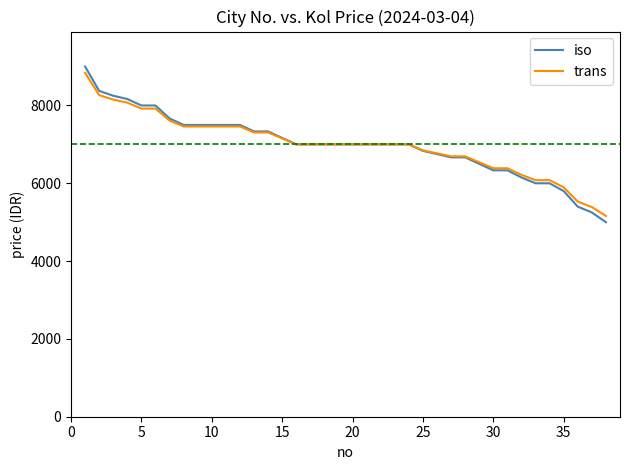

How many lines are shown in the chart?

2